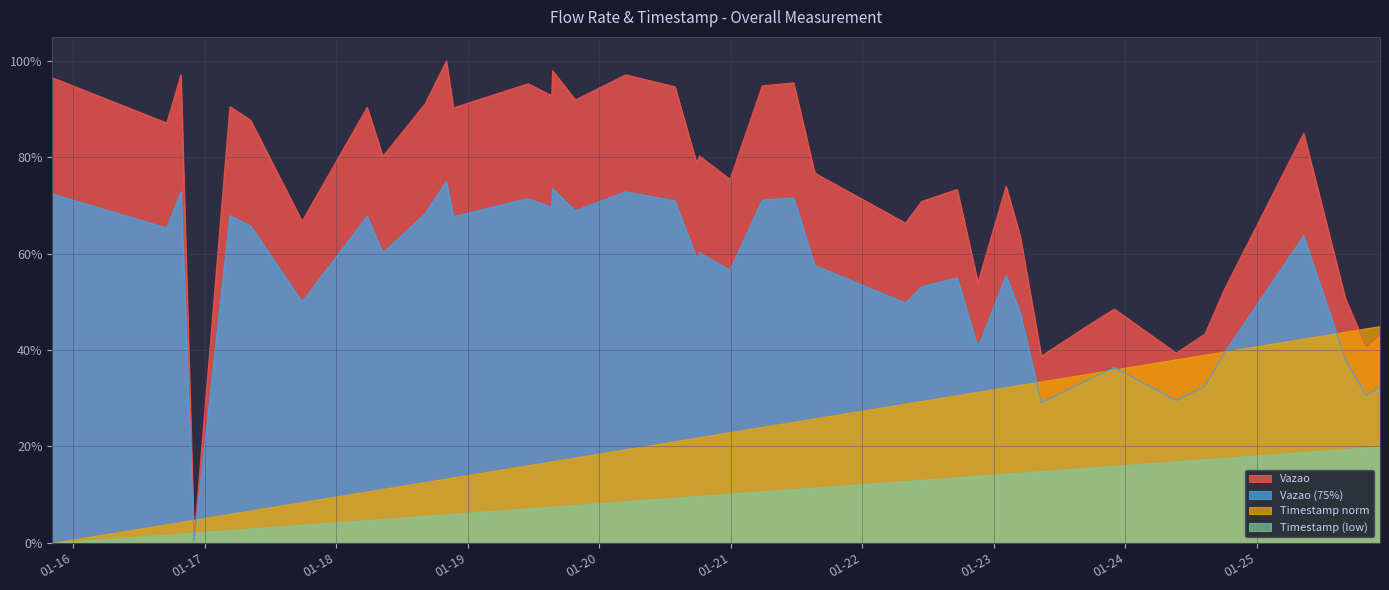

What is the value of the 39th point from the left?

0.3